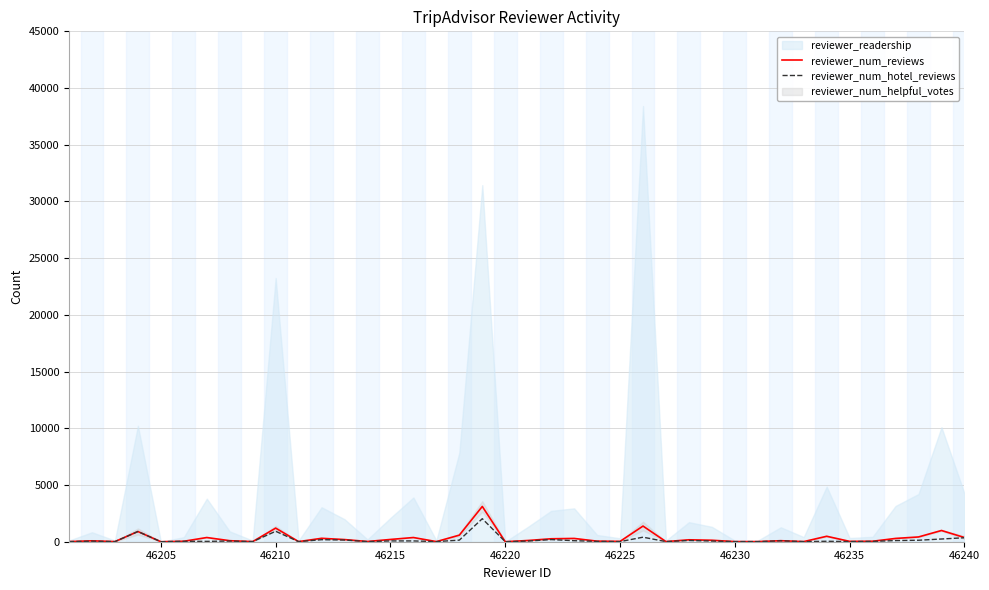

True or false: reviewer_num_hotel_reviews has a value of 10 at 46230.

True